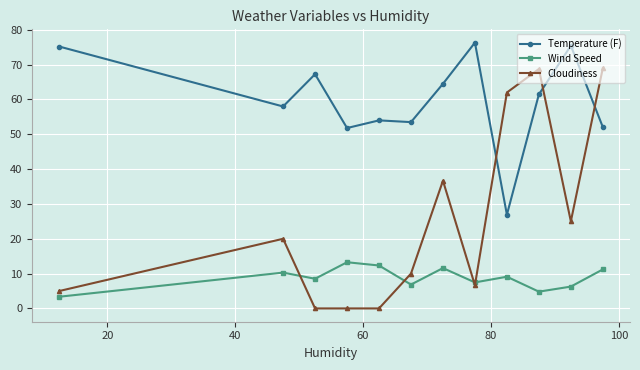

List the series in order of their peak value, highest first.

Temperature (F), Cloudiness, Wind Speed